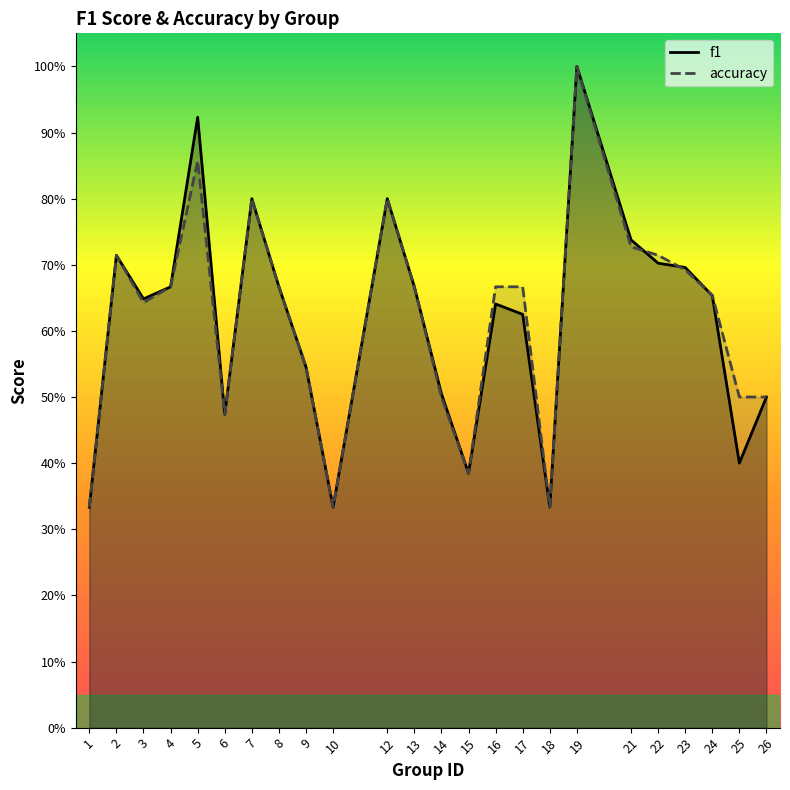

At which category does the chart reach its minimum across all series?

1